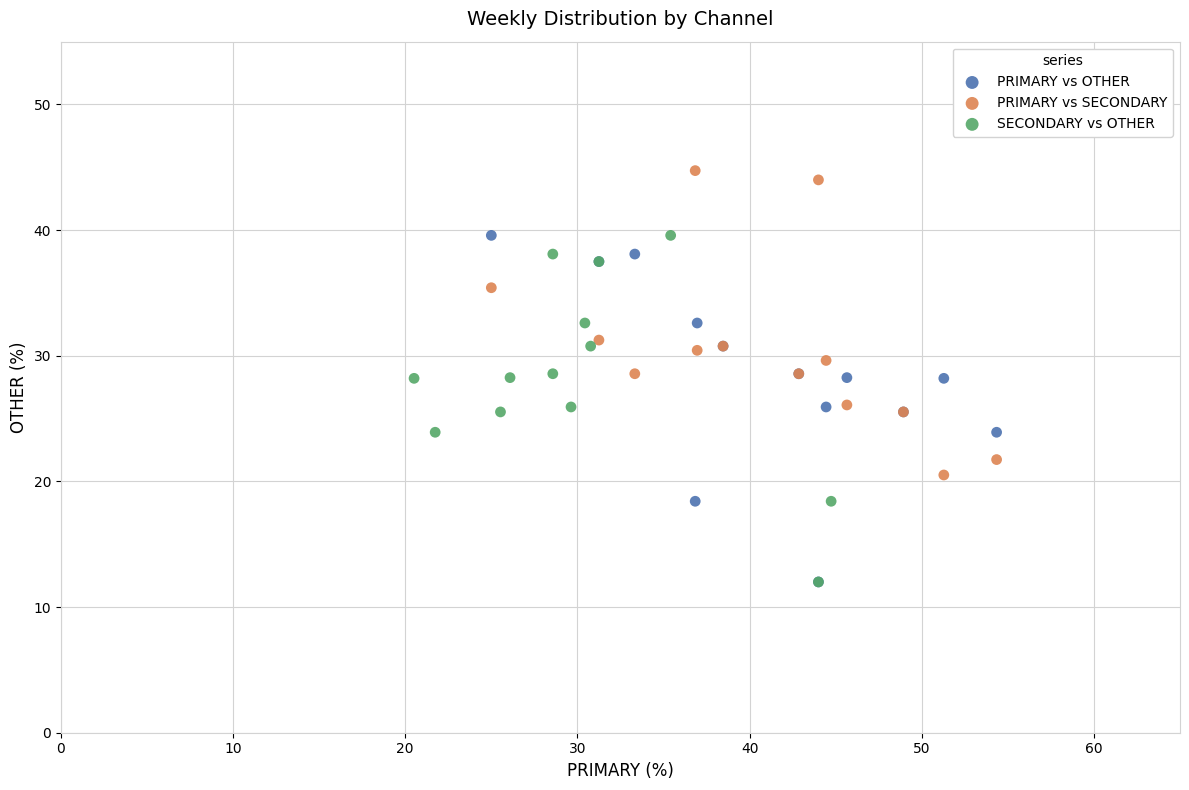

Which series contains the highest Y value?

PRIMARY vs SECONDARY